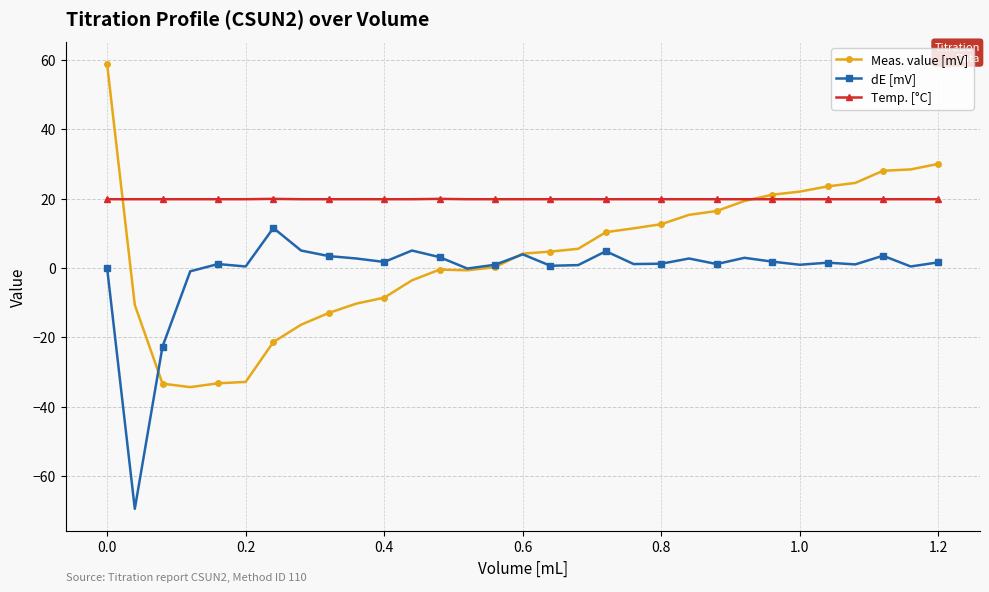

What is the maximum value shown in the chart?

58.8